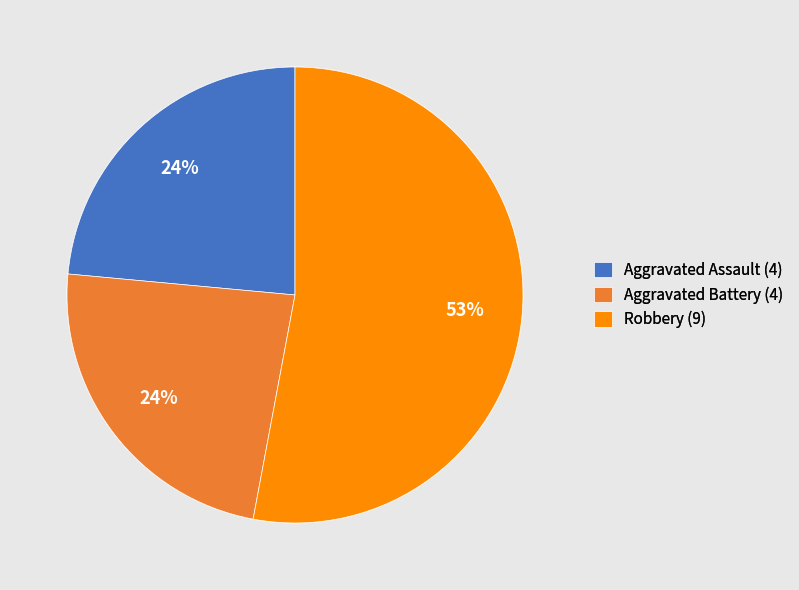

To the nearest percent, what is the average slice percentage?

33%